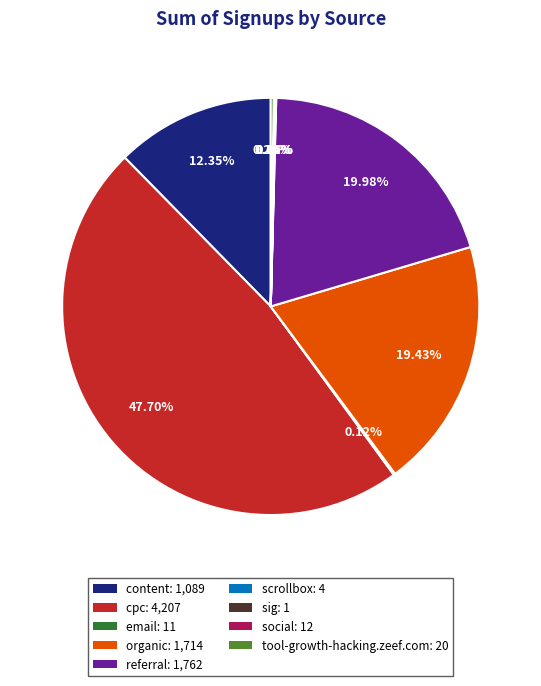

Is the sum of referral: 1,762 and cpc: 4,207 greater than half?

Yes